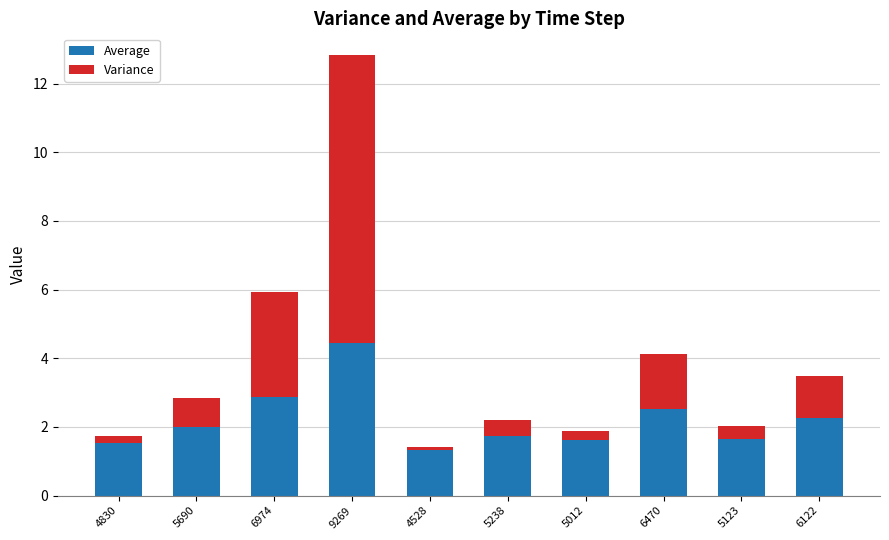

What is the total value across all series at 6974?

5.9